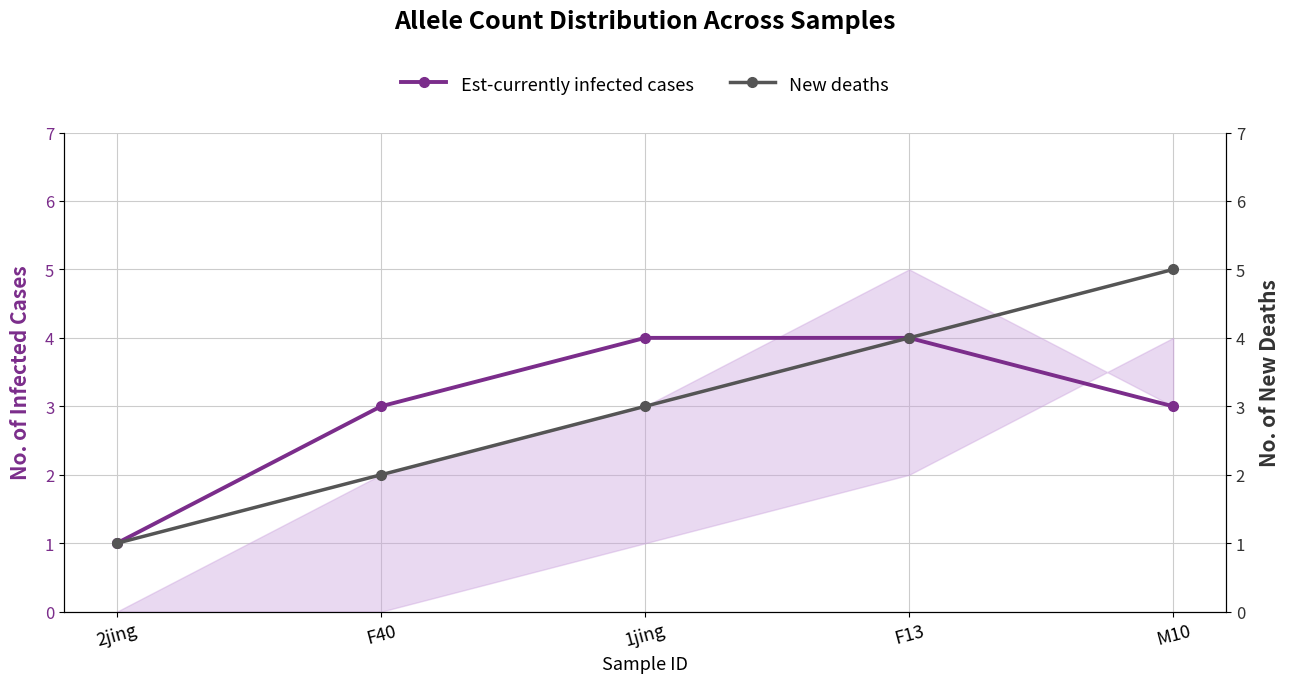

What is the spread (max minus min) of values at 1jing?

1